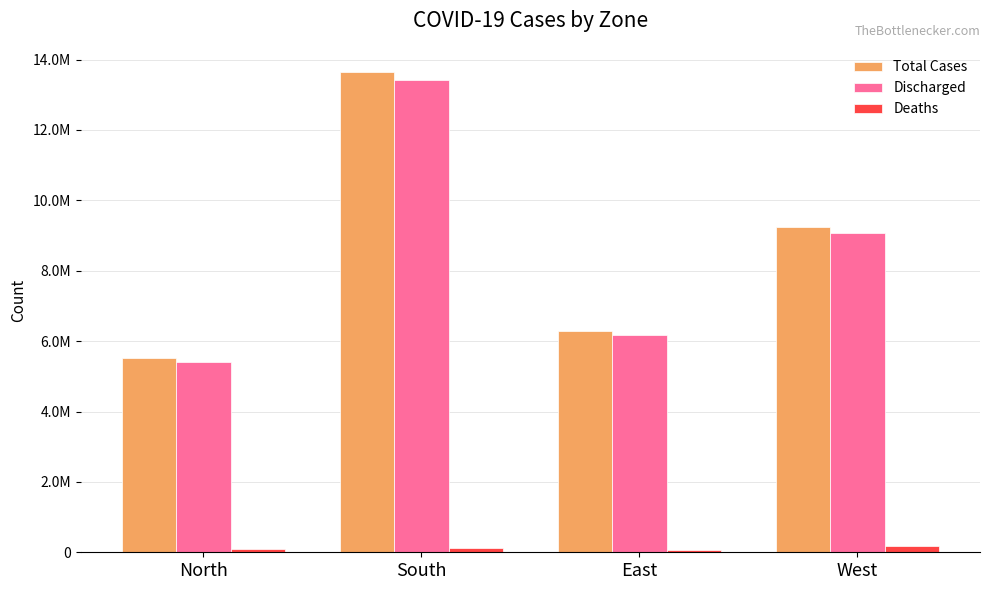

What is the value of the Total Cases bar at the 4th from the left?

9255906